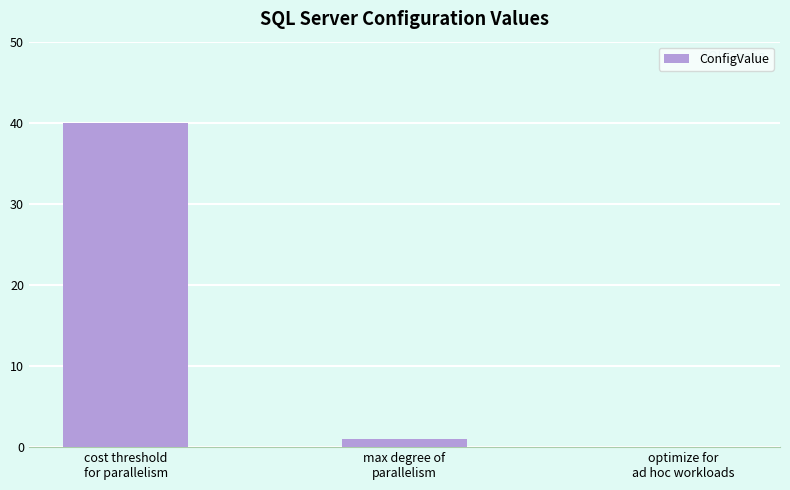

What is the sum of all values?

41